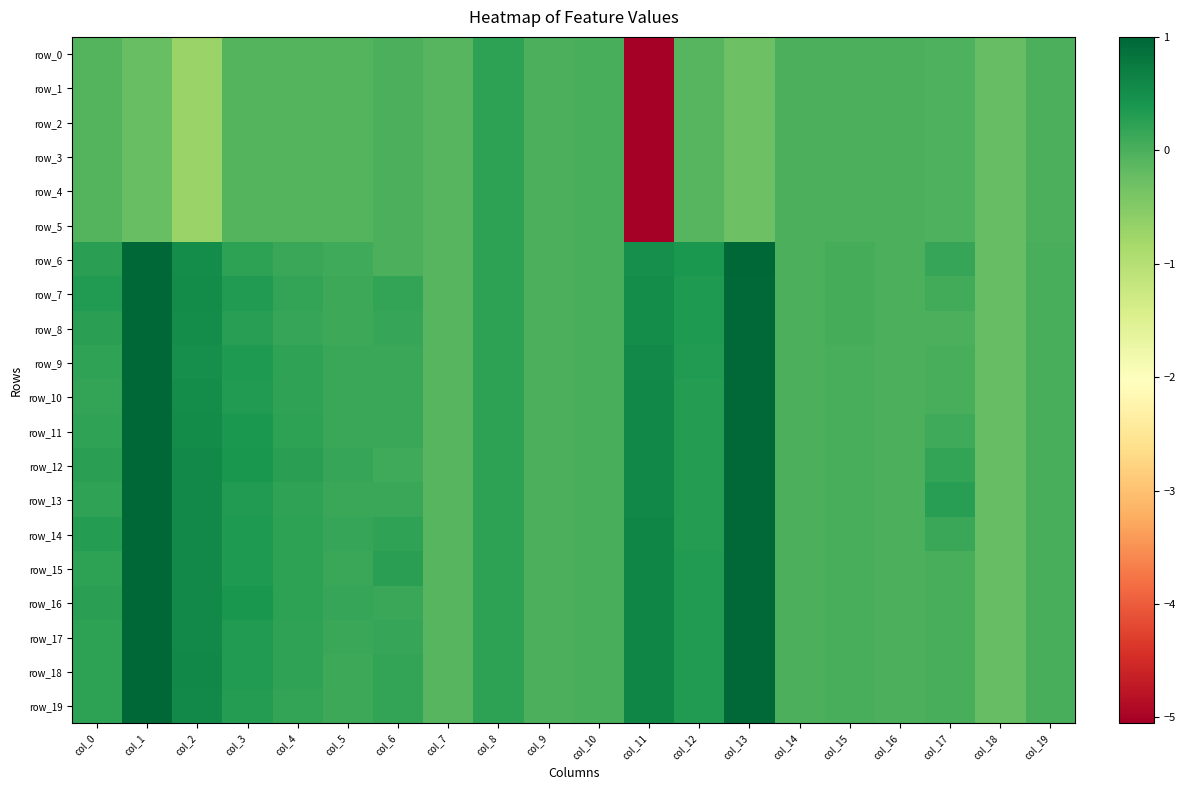

What is the total value across all series at col_7?

-2.2